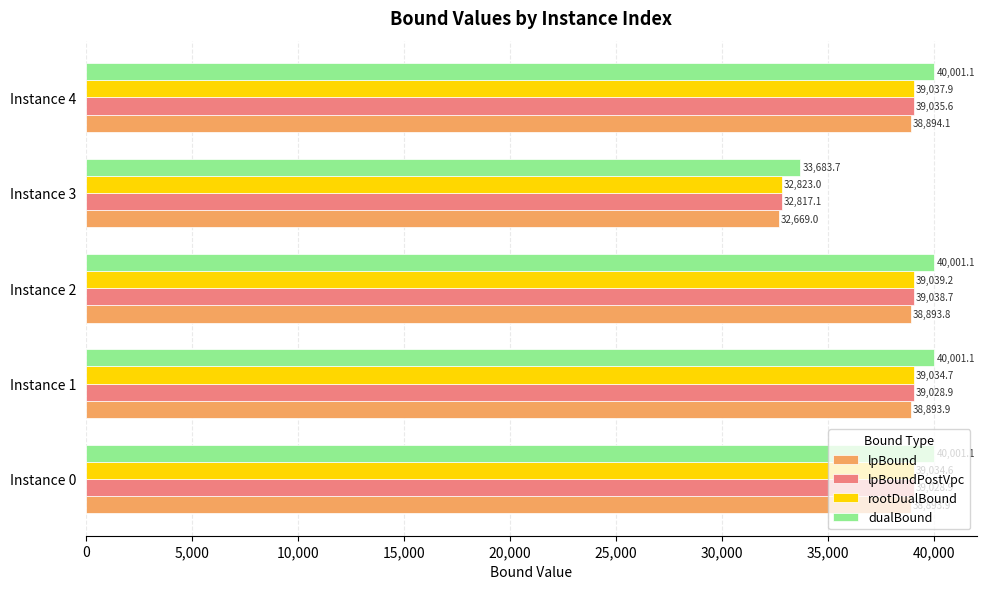

The value of dualBound at Instance 4 is 40001.1. True or false?

True